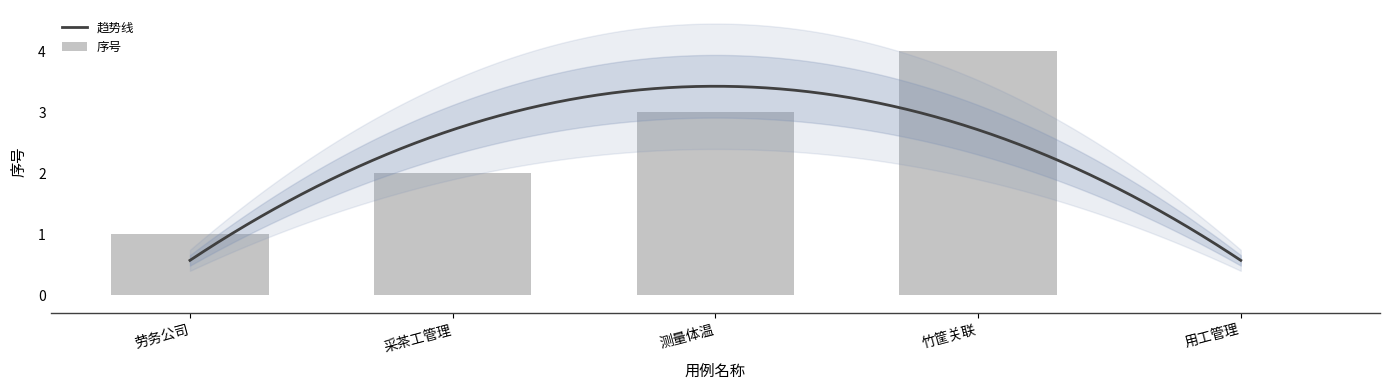

How many values are between 1 and 3?

3